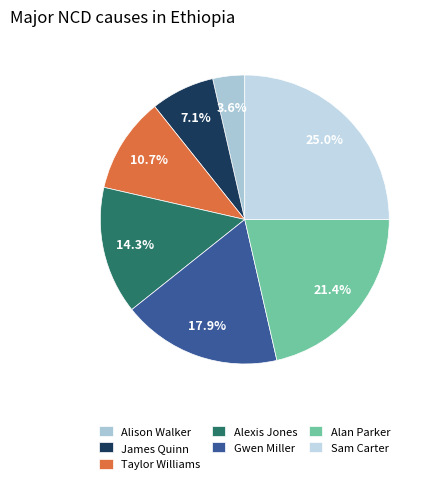

How many segments does this pie chart have?

7